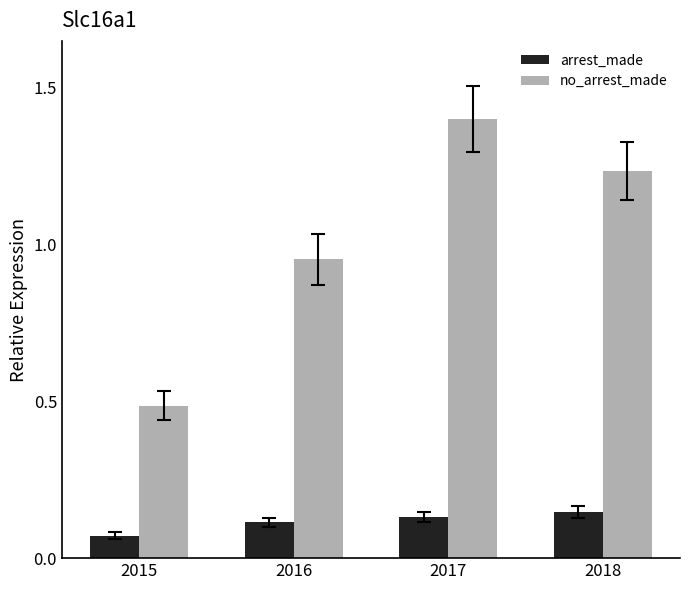

What is the sum of the arrest_made values at 2017 and 2018?

0.3